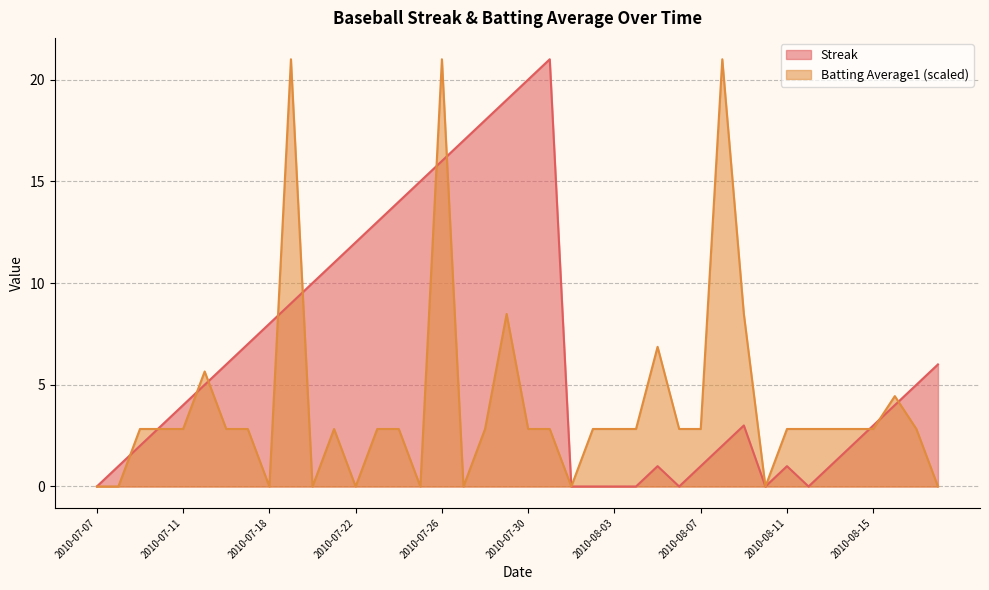

Where is the first local minimum for Batting Average1?

2010-07-18